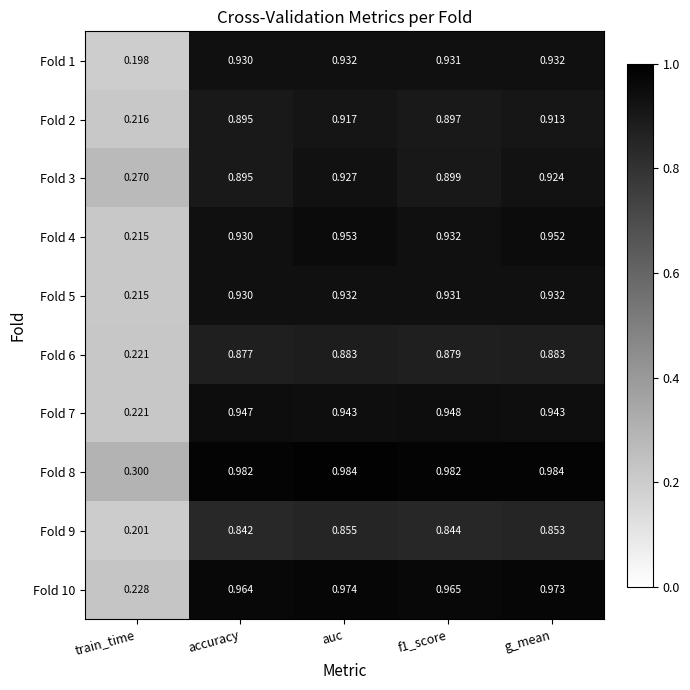

Is the value of Fold 7 at f1_score greater than the value of Fold 5 at f1_score?

Yes